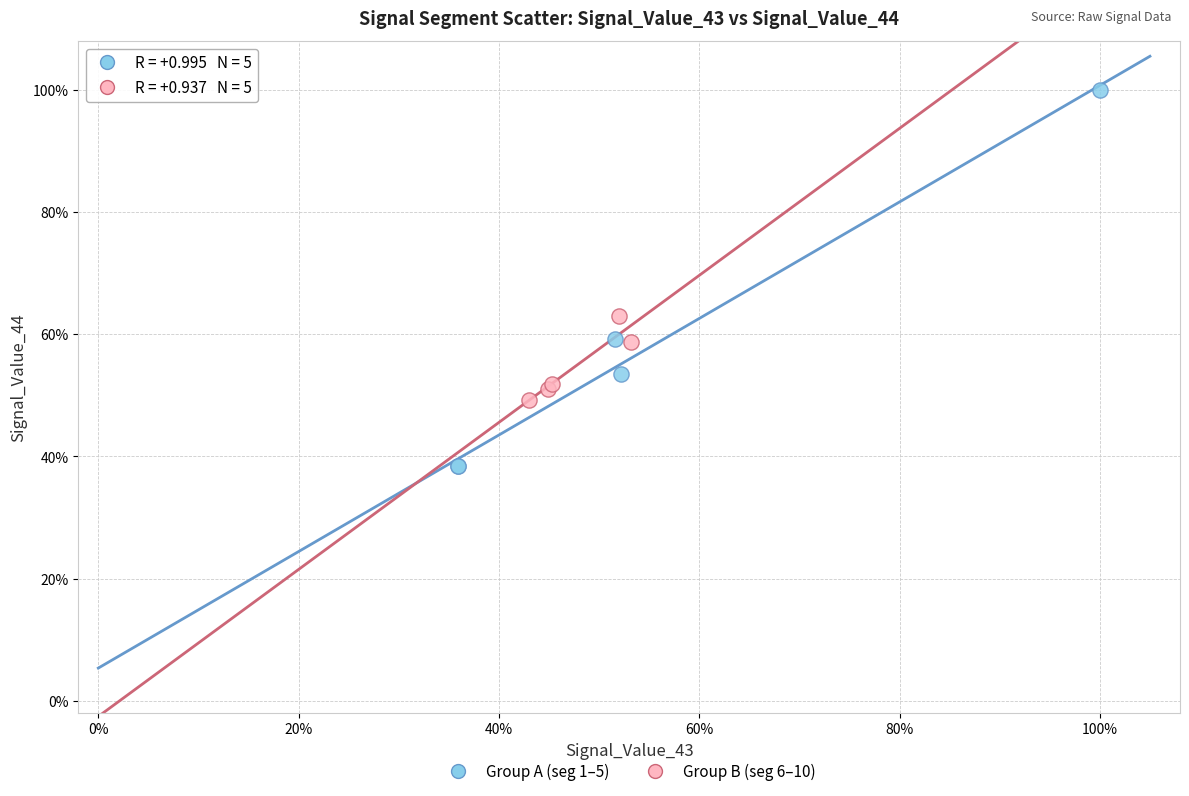

Which series reaches the minimum Y coordinate?

Group A (seg 1–5)